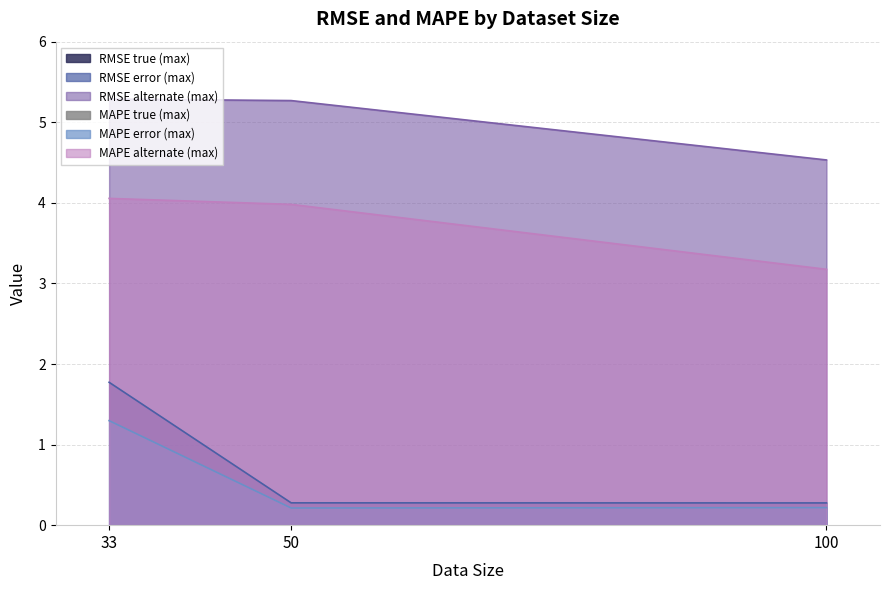

Count the number of data series in this chart.

6